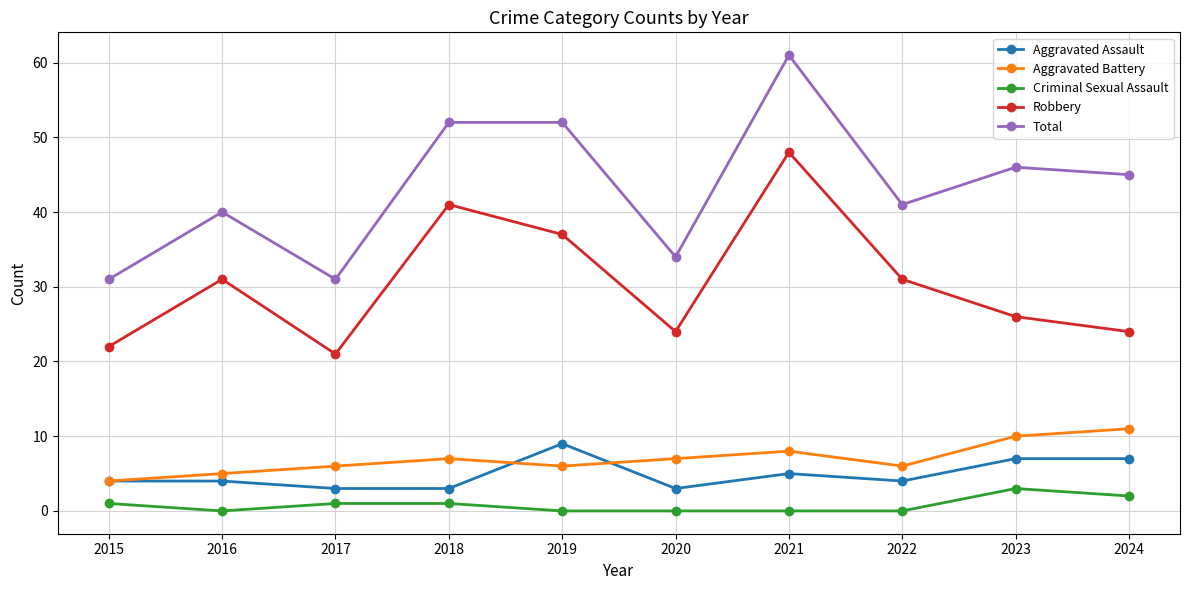

The Total series shows 41 at 2022. True or false?

True